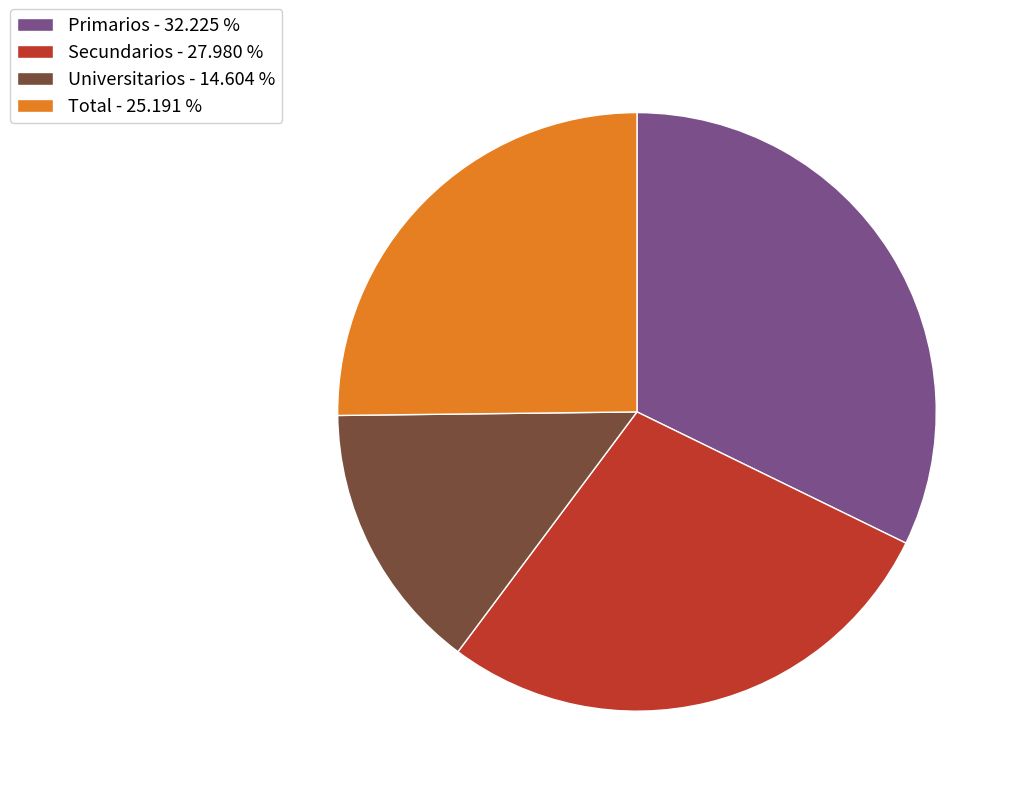

What is the smallest slice in the pie chart?

Universitarios